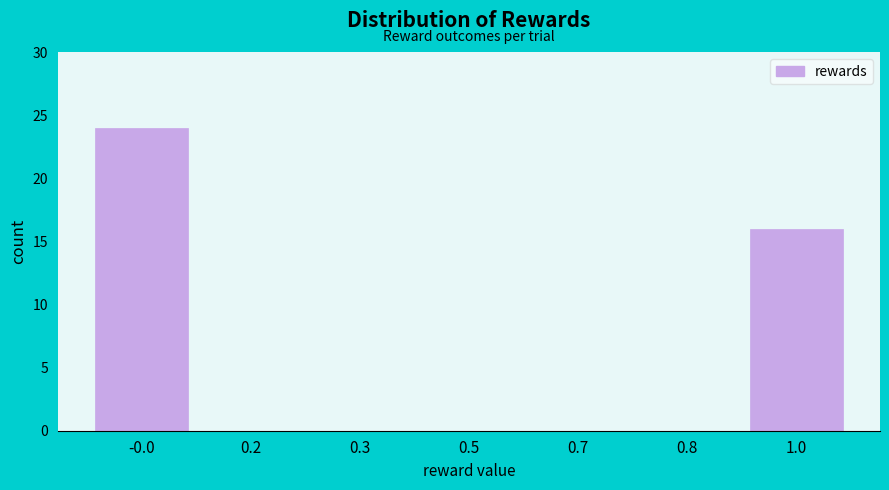

Reading right to left, transcribe all the data shown in this chart.

1.0=16	0.8=0	0.7=0	0.5=0	0.3=0	0.2=0	-0.0=24